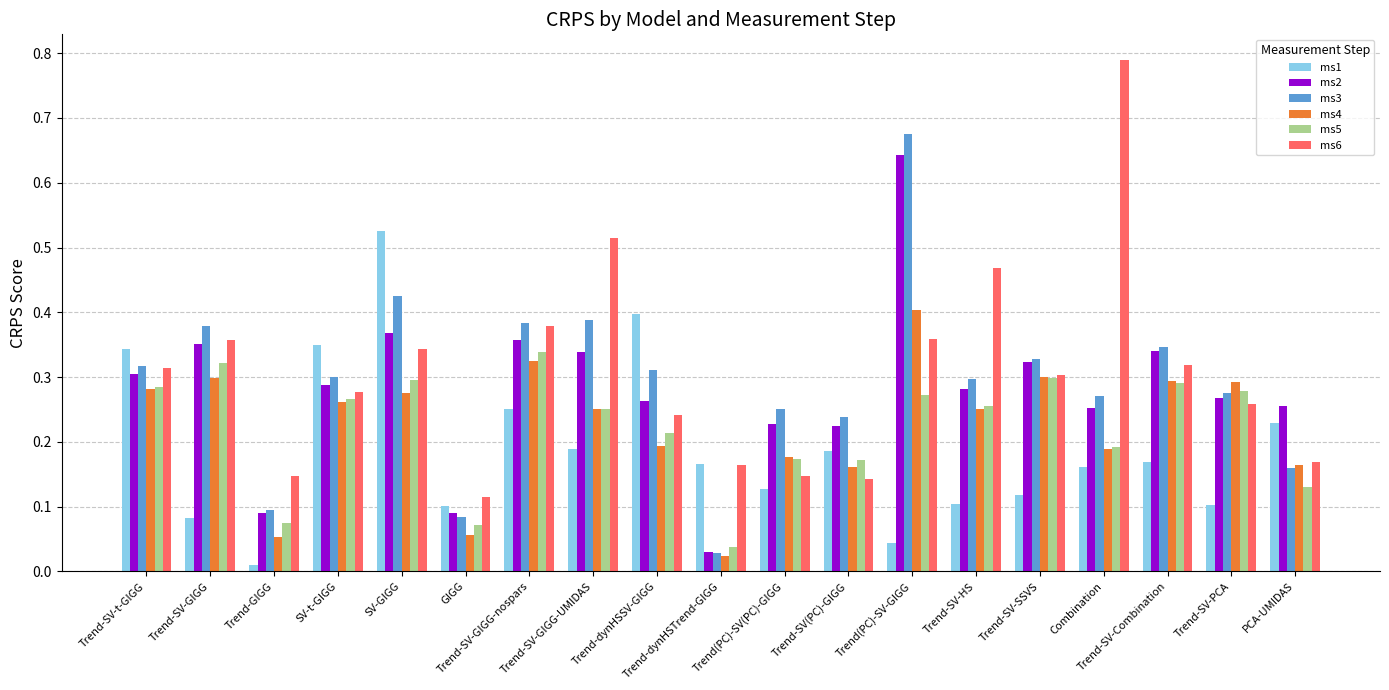

What is the total value across all series at SV-t-GIGG?

1.7